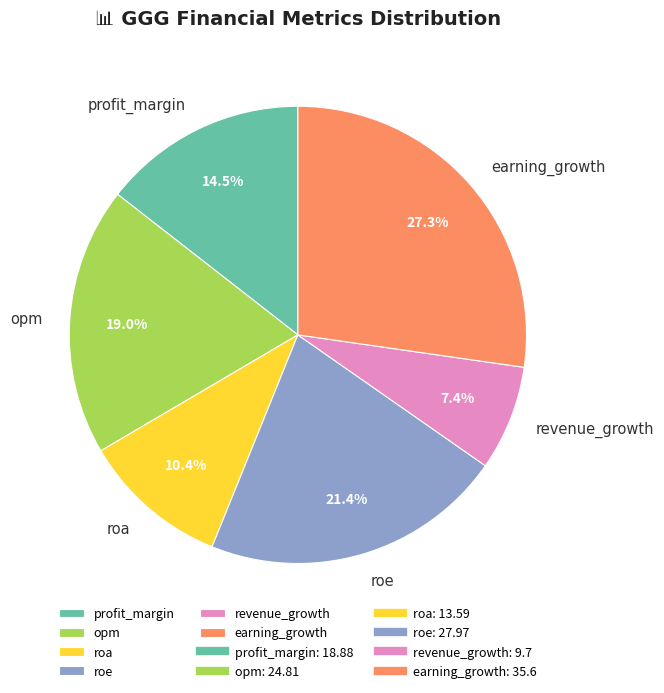

Between earning_growth and roa, which is larger?

earning_growth